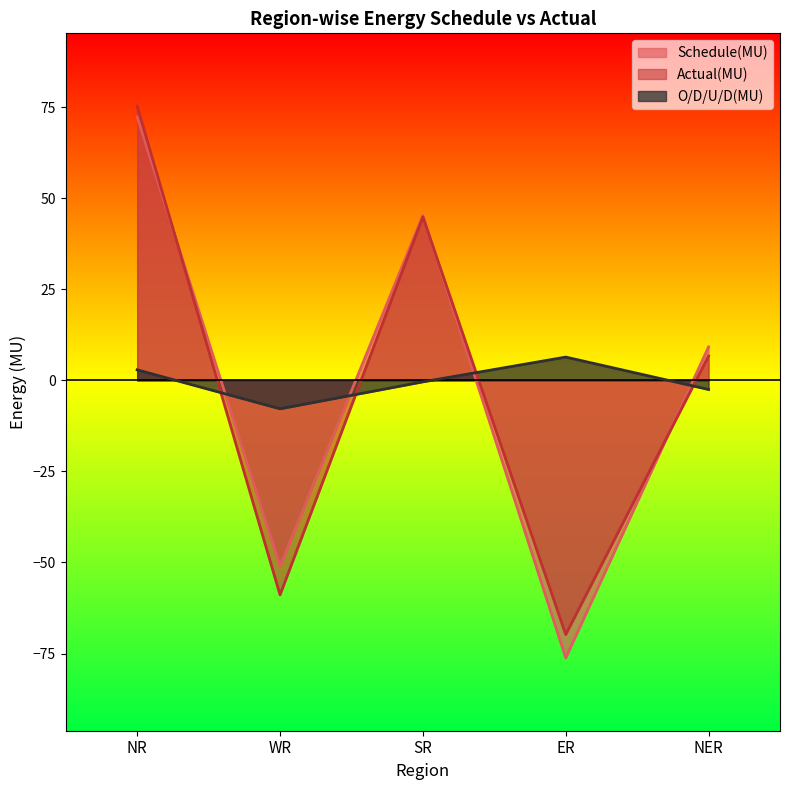

Which series has the largest total across all categories?

Schedule(MU)